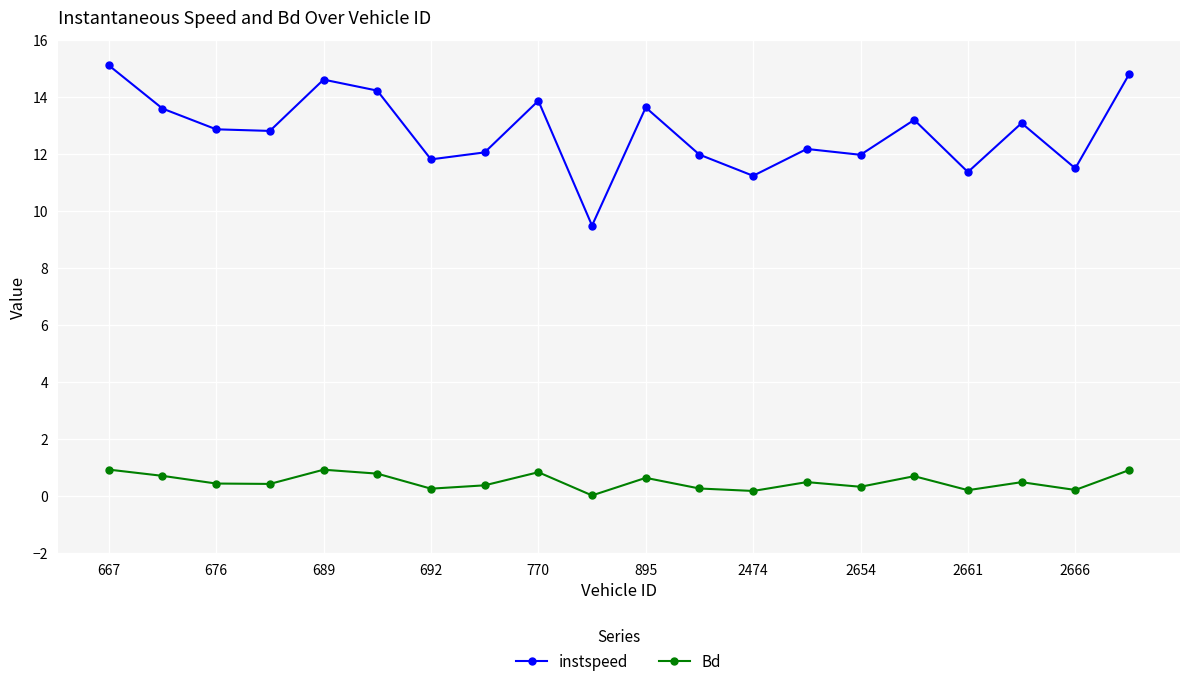

True or false: instspeed has more than 2 interior local peaks.

True